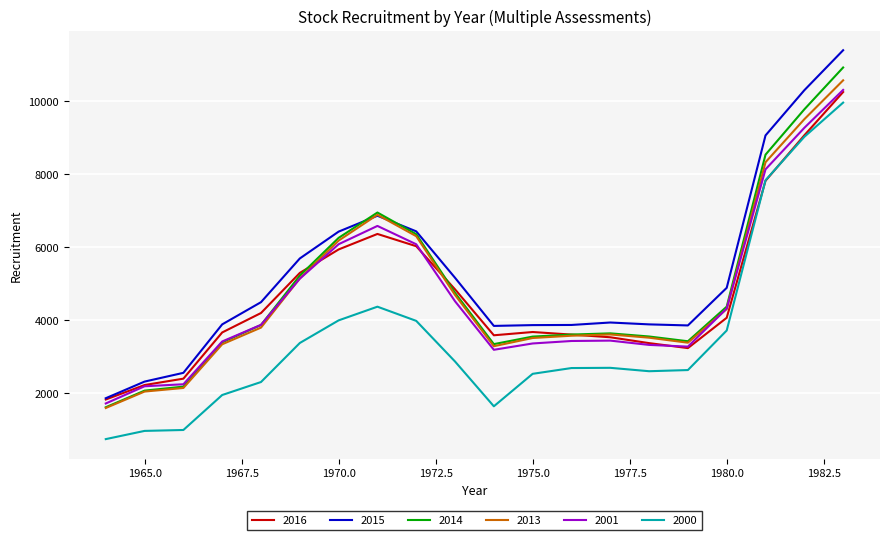

Which series has the widest spread of values?

2015